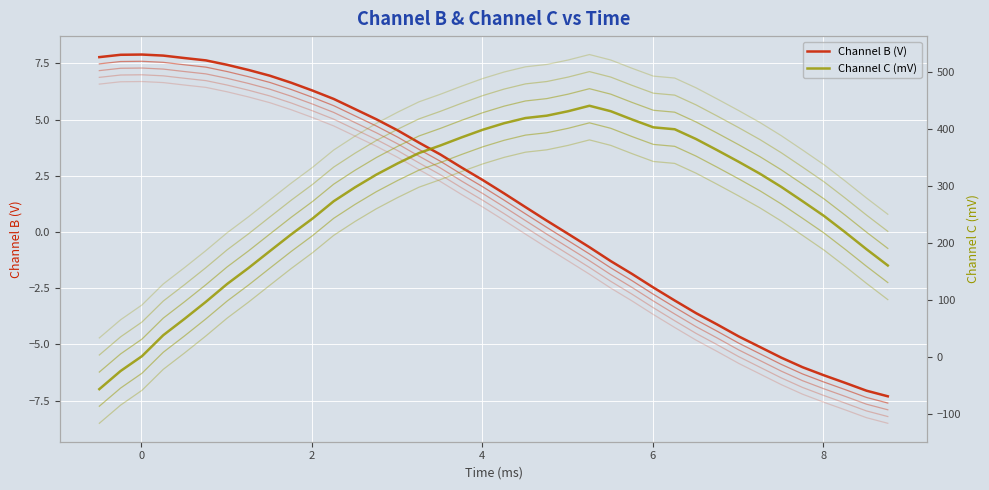

True or false: time and channel_c intersect in this chart.

False